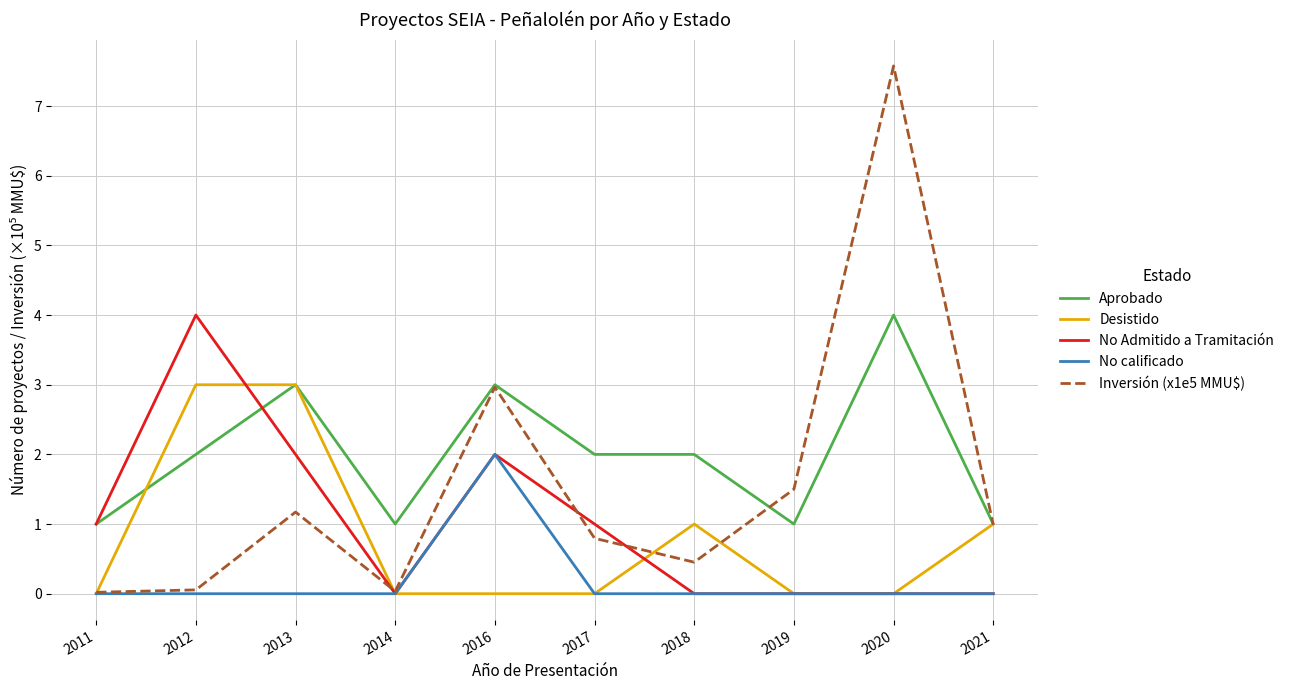

Which series has the widest spread of values?

Inversión (x1e5 MMU$)